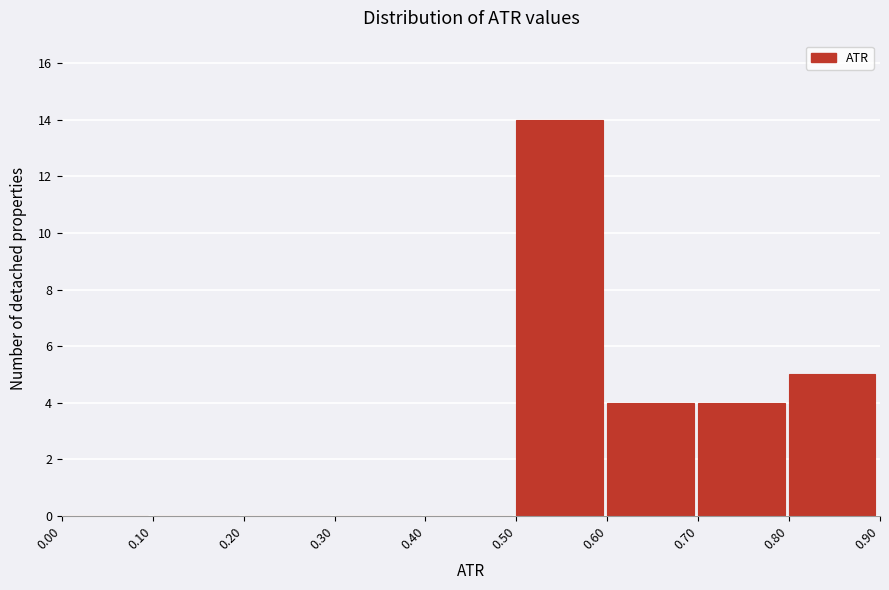

Reading left to right, list every bar in this chart as the range it spans on the x-axis followed by its height. The values are not printed on the chart, so give them approximately, as read against the axis.

0.00 to 0.10: 0
0.10 to 0.20: 0
0.20 to 0.30: 0
0.30 to 0.40: 0
0.40 to 0.50: 0
0.50 to 0.60: 14
0.60 to 0.70: 4
0.70 to 0.80: 4
0.80 to 0.90: 5